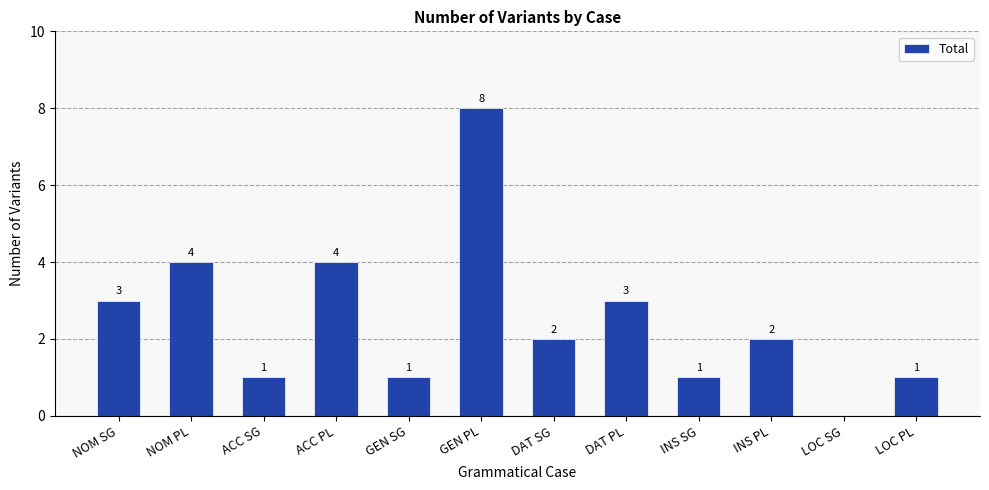

How many distinct data groups are displayed?

1